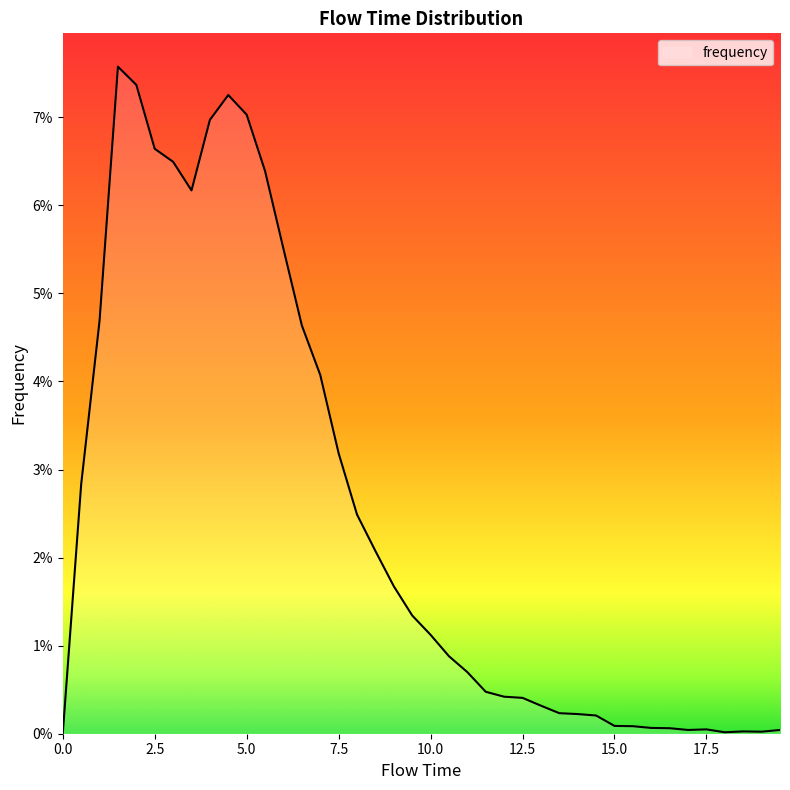

Does the chart display data point markers on the line(s)?

No